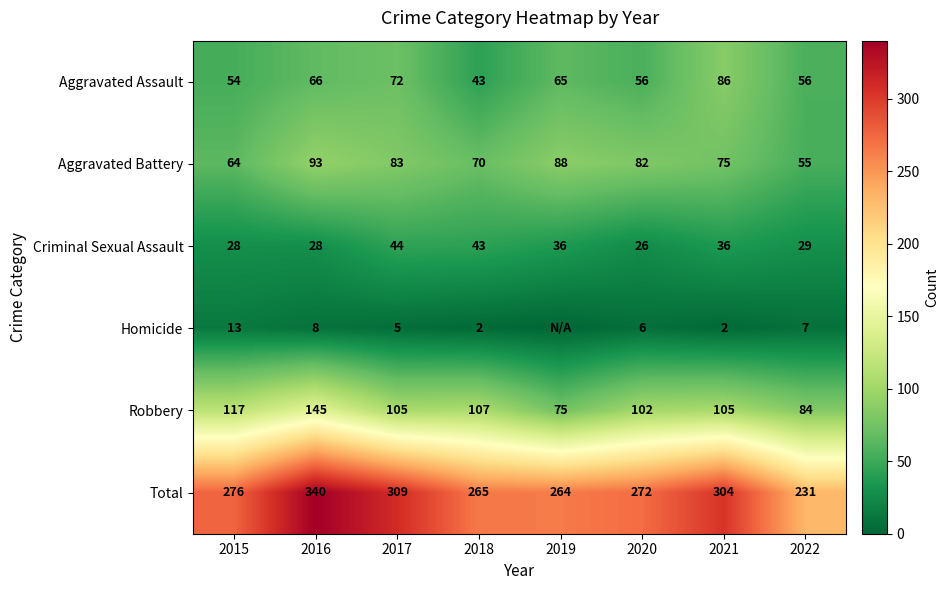

Where does the Aggravated Assault series first go above 65?

2016